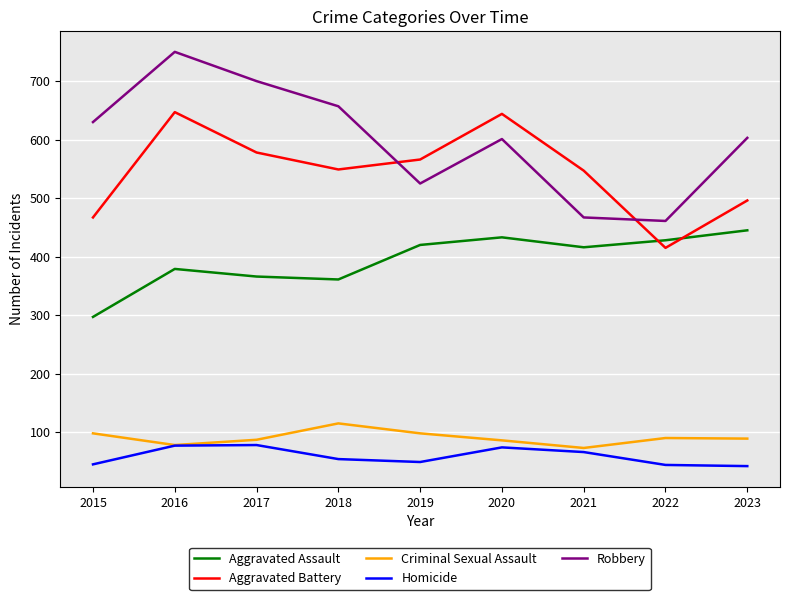

Which series has the largest range (max minus min)?

Robbery